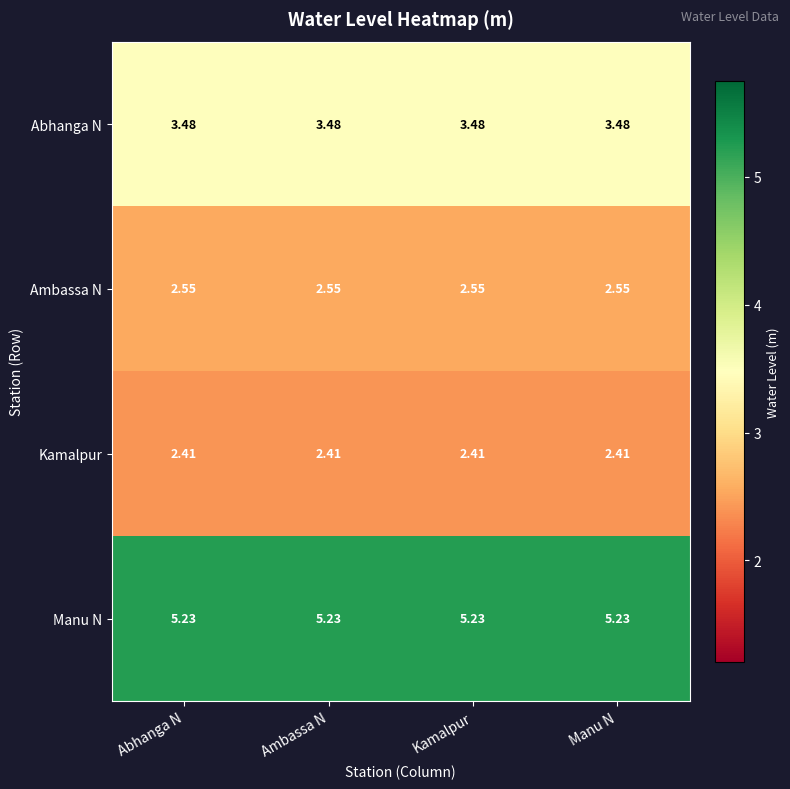

Rank the series at Kamalpur from lowest to highest value.

Kamalpur, Ambassa N, Abhanga N, Manu N